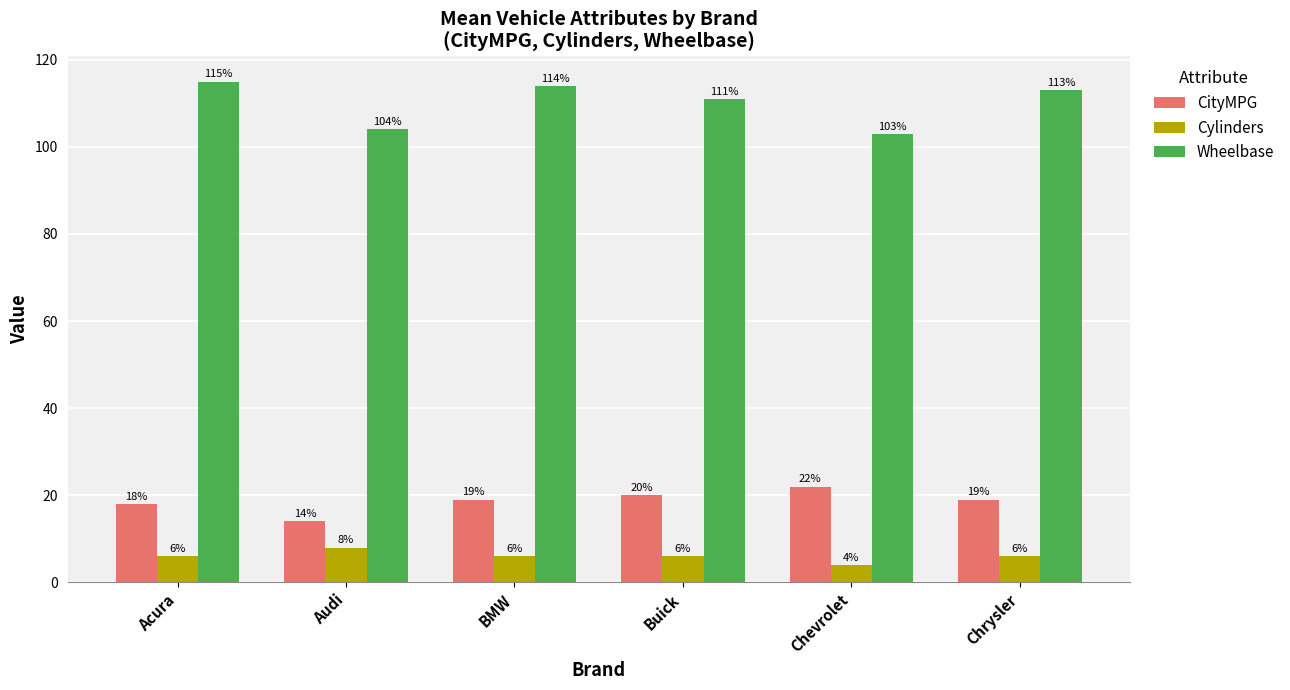

Read the CityMPG value at Audi.

14